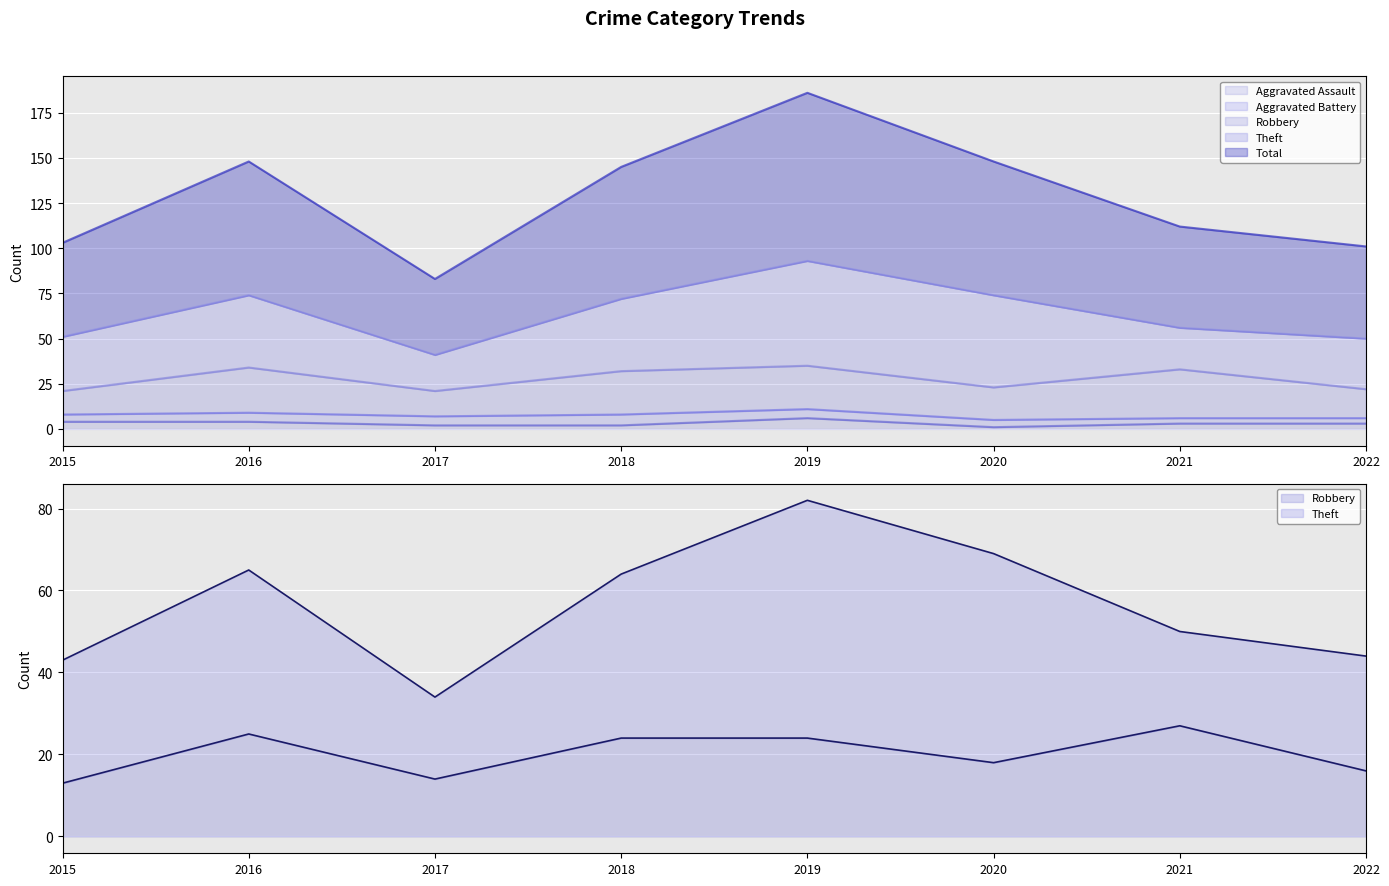

Is it true that Total line equals 148 at 2016?

True